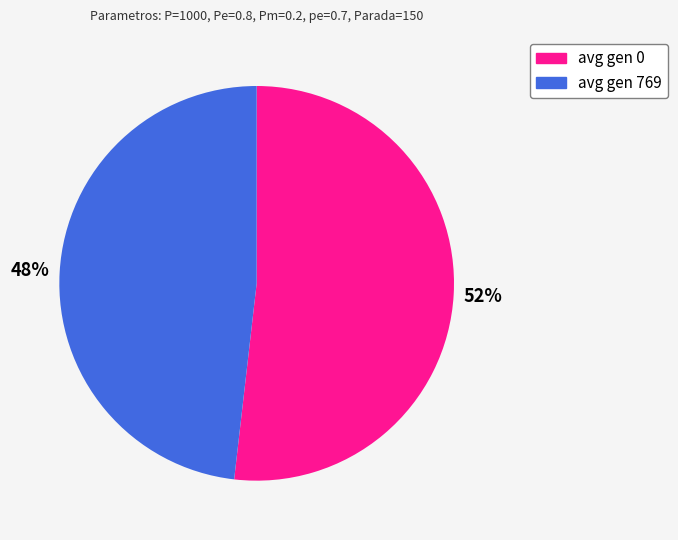

True or false: avg gen 769 accounts for 56% of the total.

False